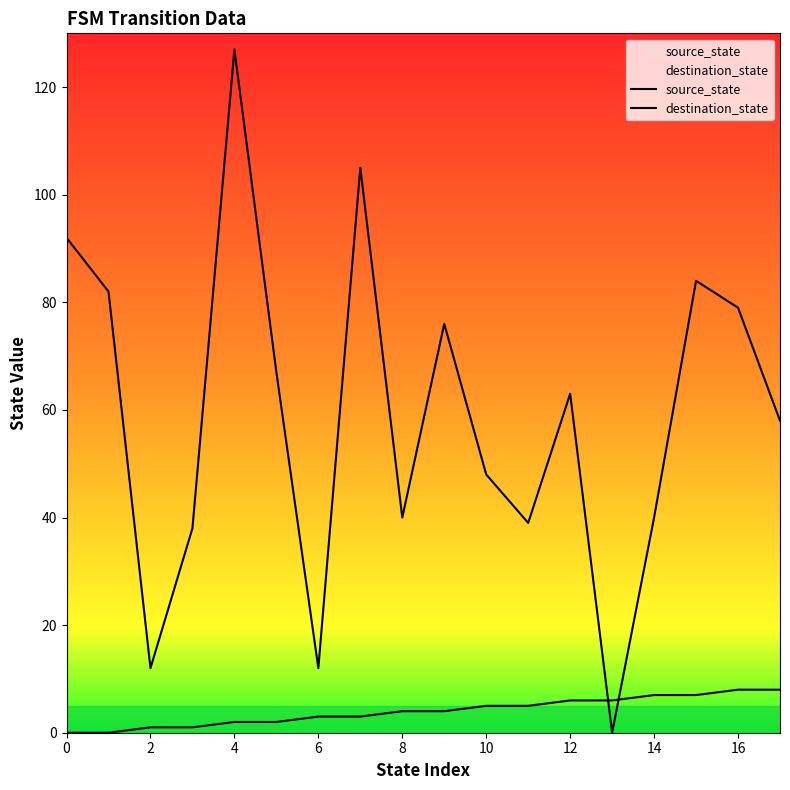

List the series in order of their overall mean, highest first.

destination_state, source_state